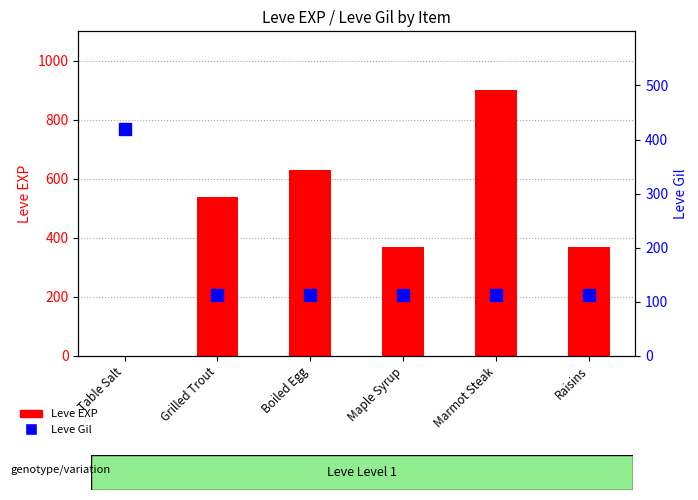

At Boiled Egg, list the series in order from largest to smallest.

Leve EXP, Leve Gil